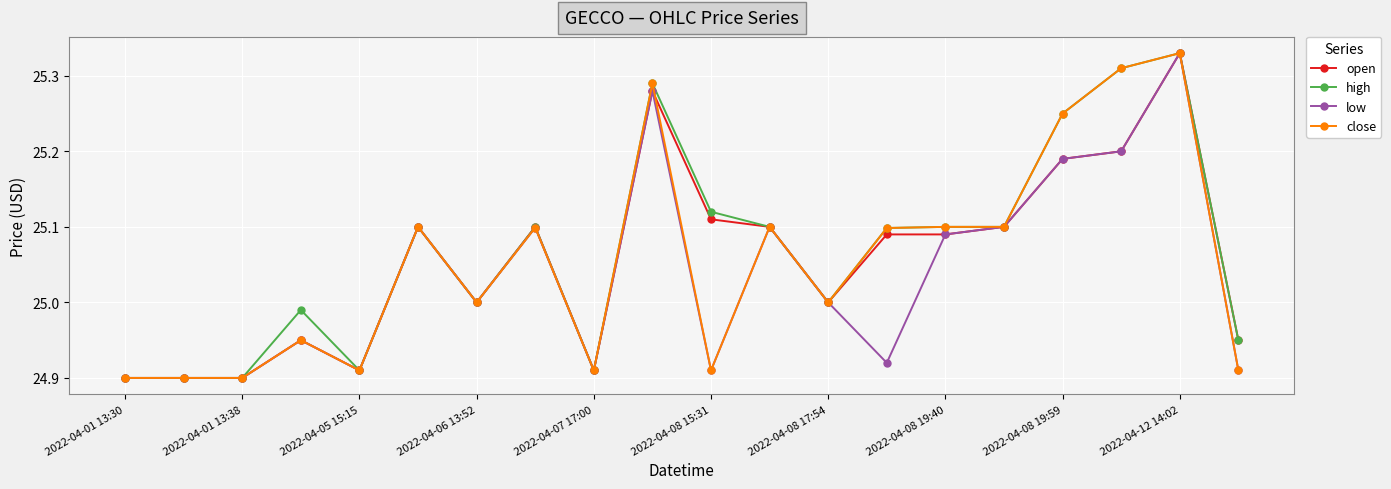

True or false: open has more than 0 interior local peaks.

True